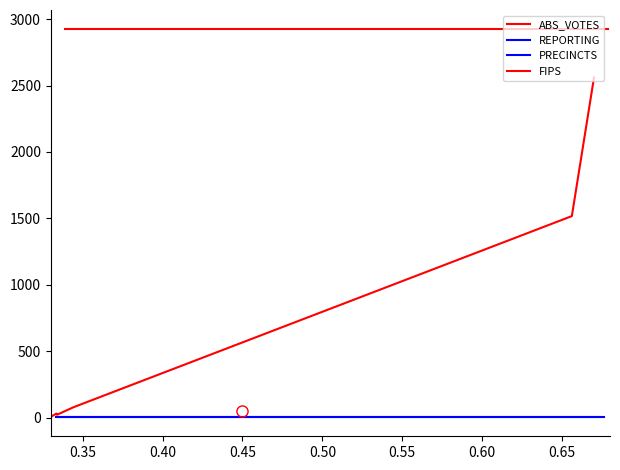

Which series has the largest total across all categories?

FIPS